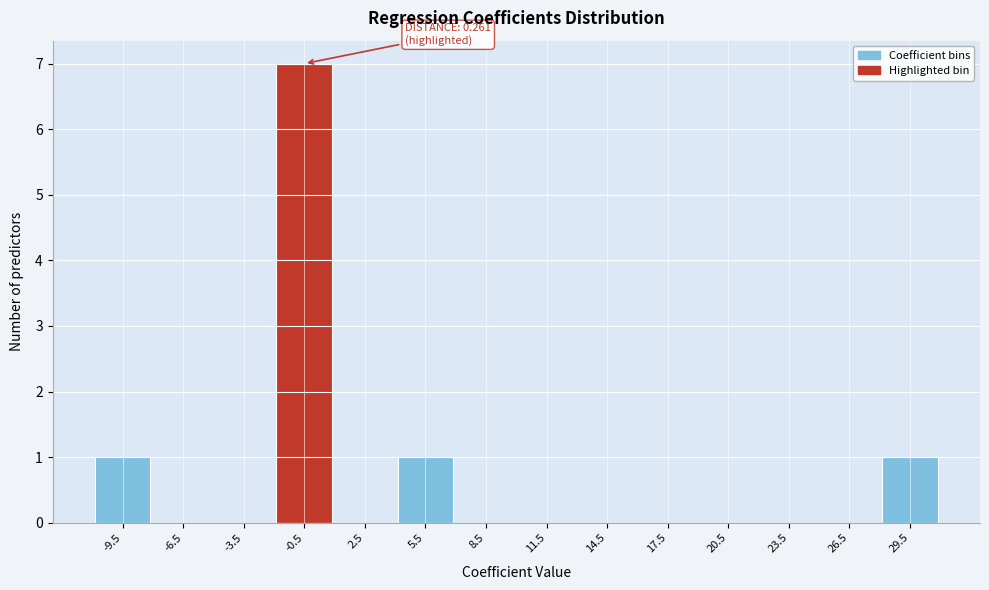

Which range on the x-axis has the tallest bar?

-2 to 1